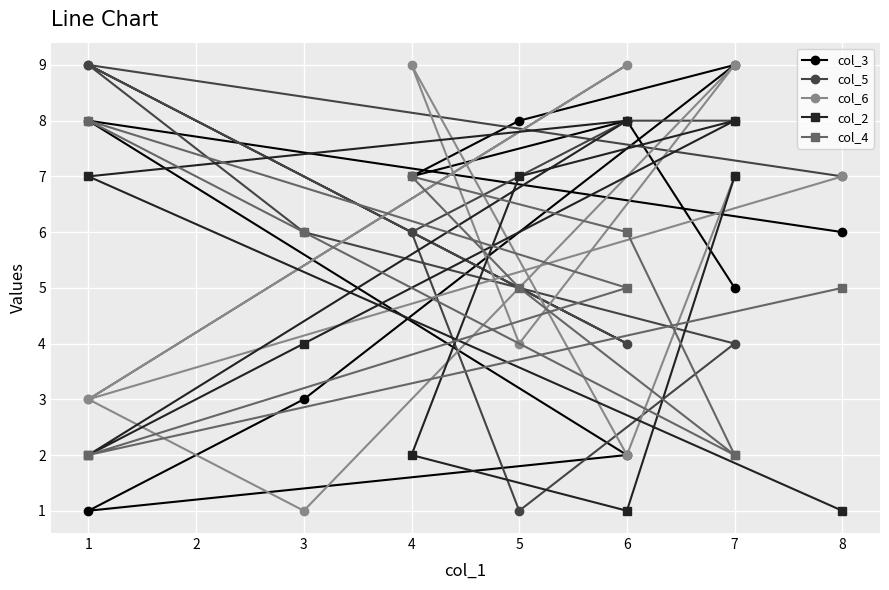

True or false: col_6 and col_4 cross at least once.

True